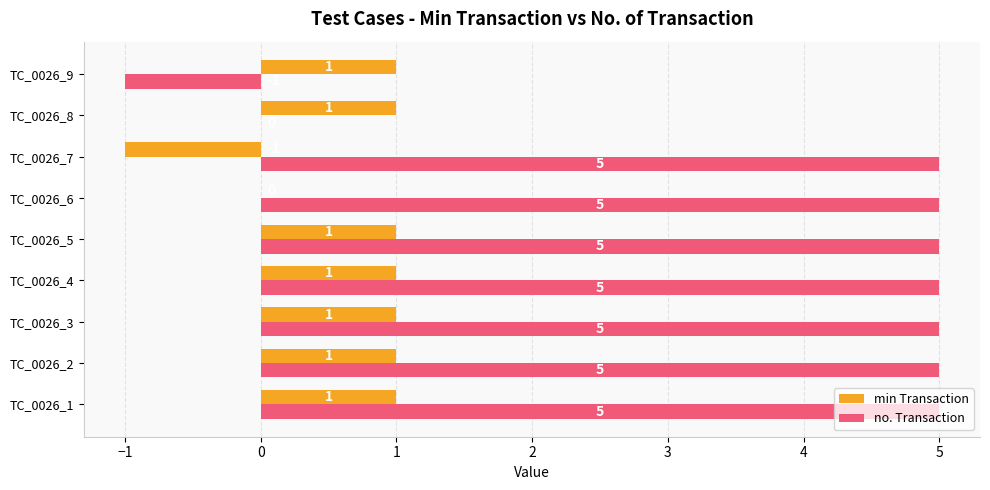

Count the no. Transaction values in the range 5 to 6.

7